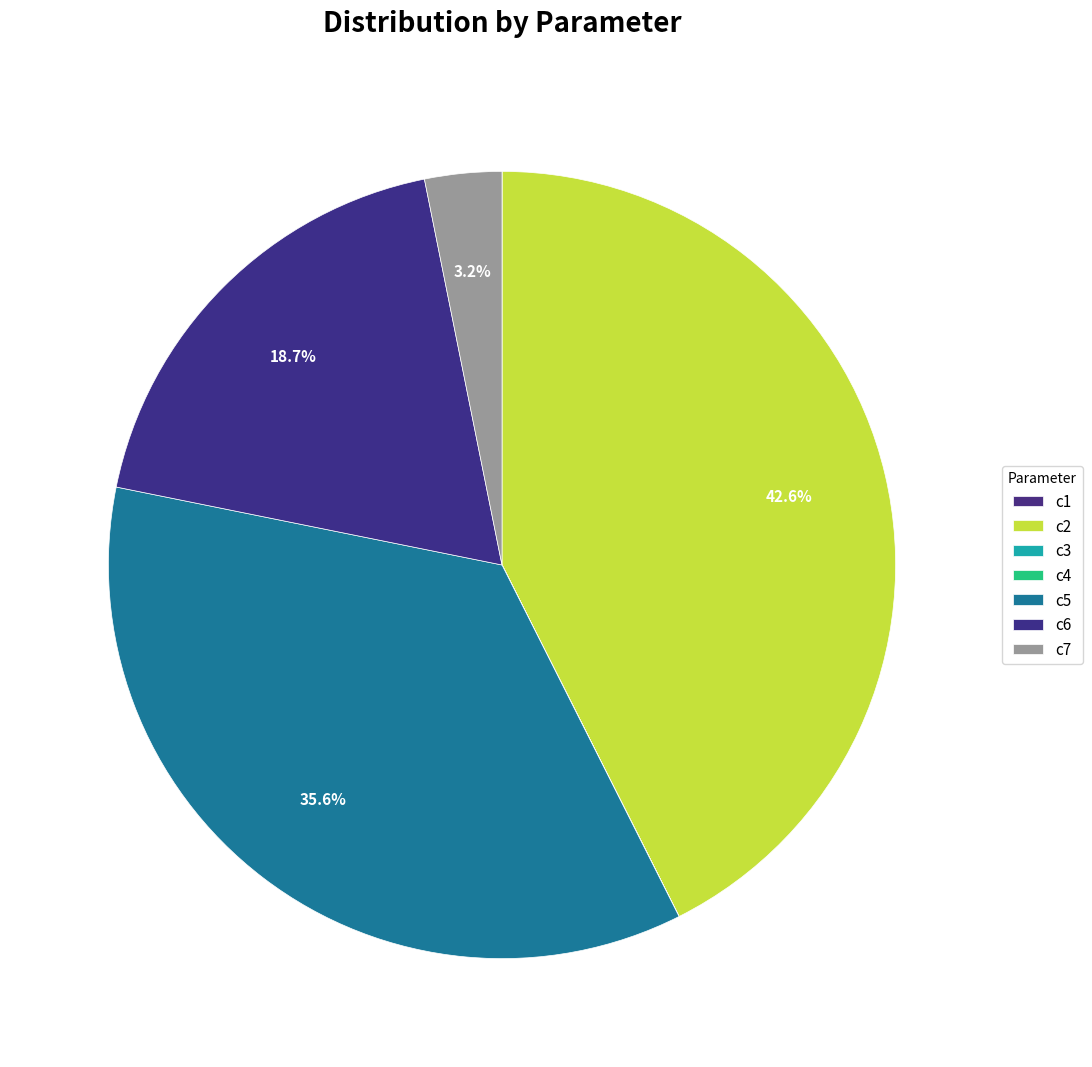

How many segments does this pie chart have?

7